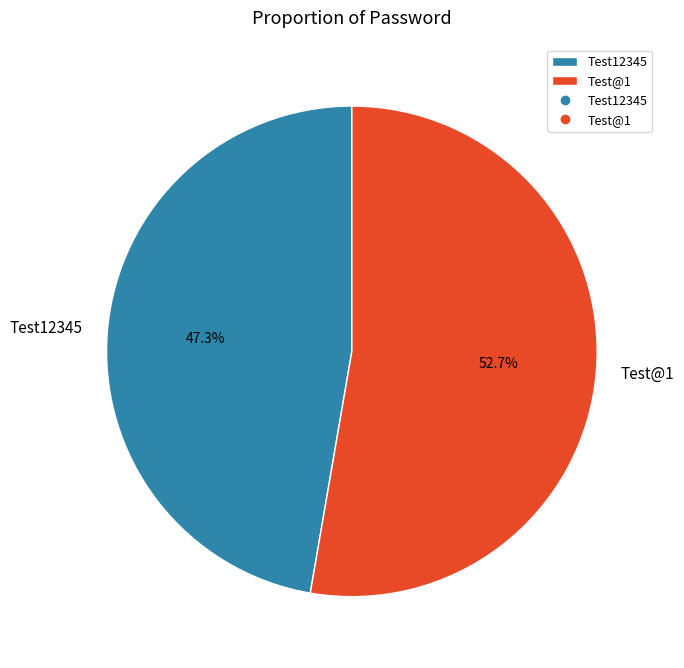

Count the number of slices in the pie.

2